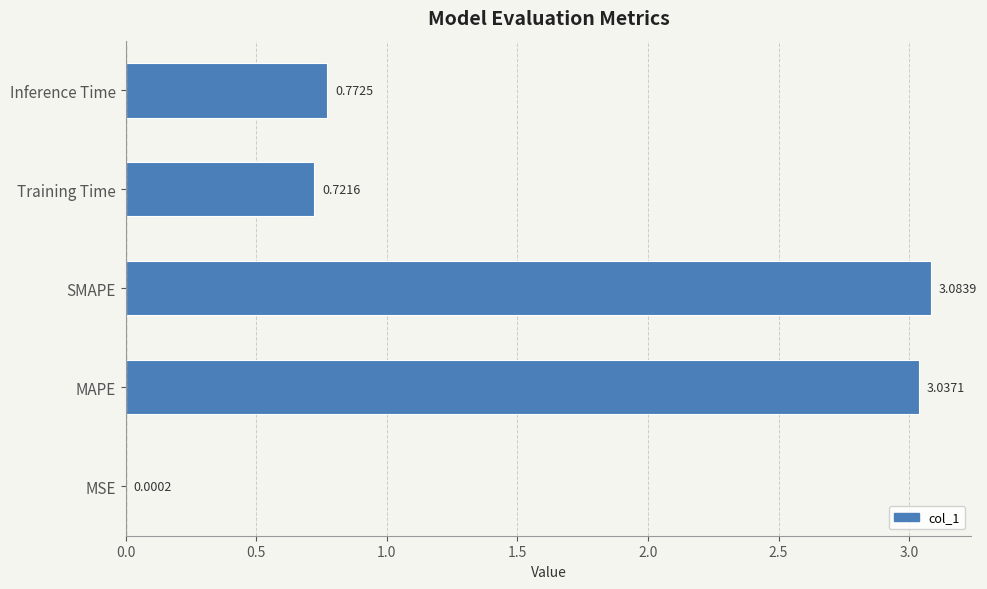

Between Training Time and Inference Time, which is larger?

Inference Time